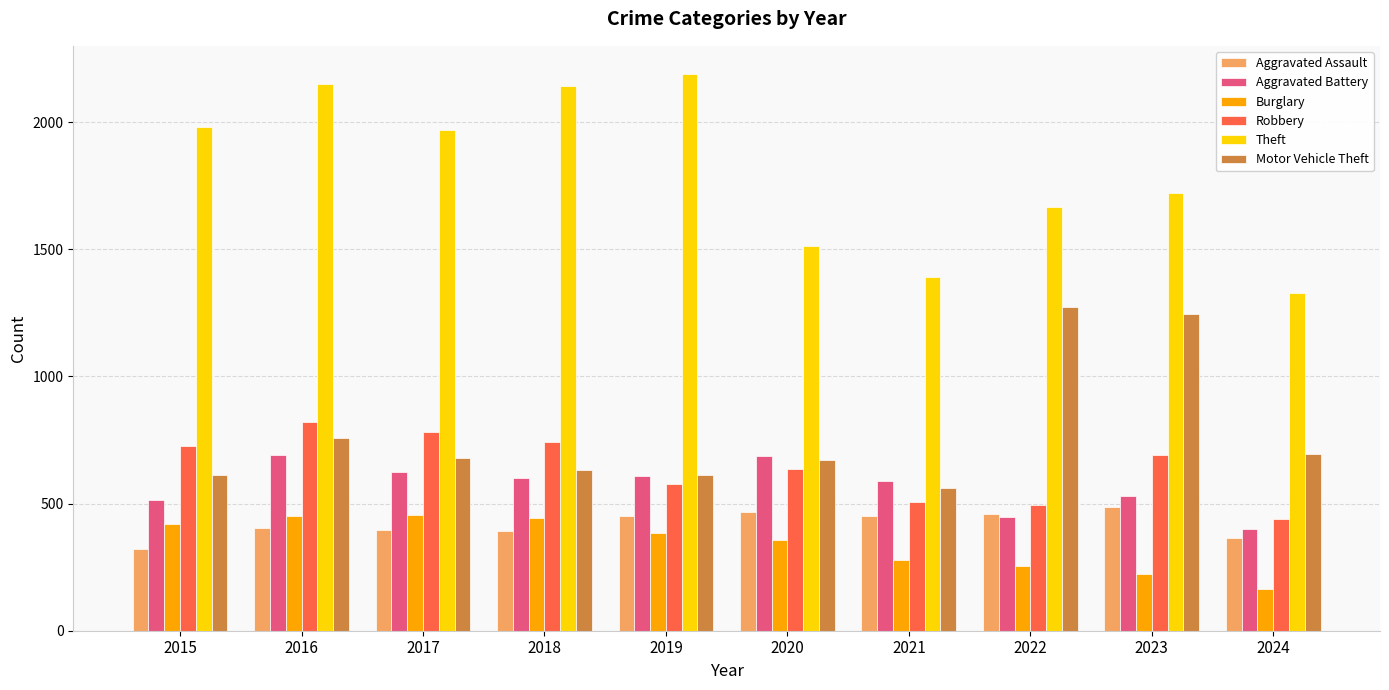

Does the chart contain any negative values?

No